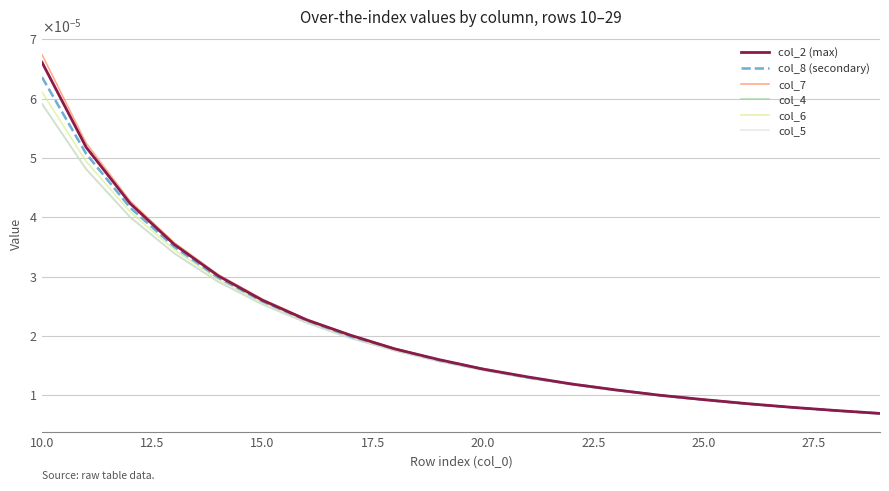

True or false: col_8 (secondary) and col_6 cross at least once.

False